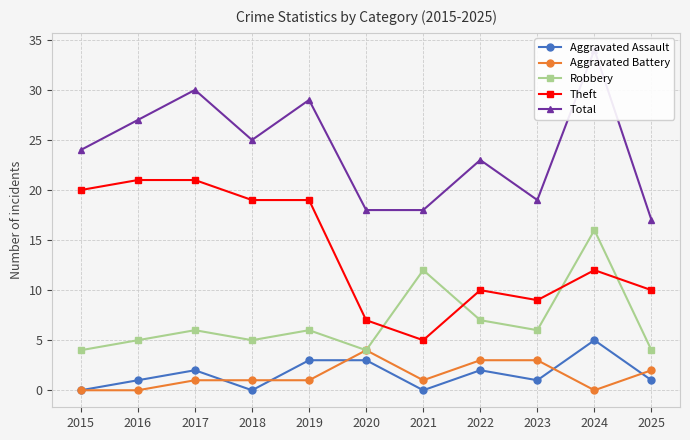

Rank the series at 2018 from highest to lowest value.

Total, Theft, Robbery, Aggravated Battery, Aggravated Assault